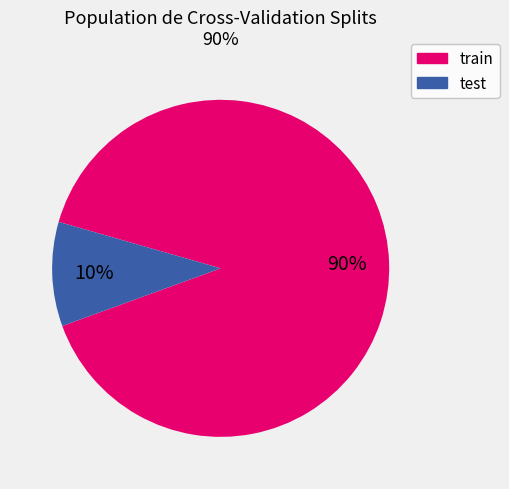

Is there a majority slice in this chart?

Yes